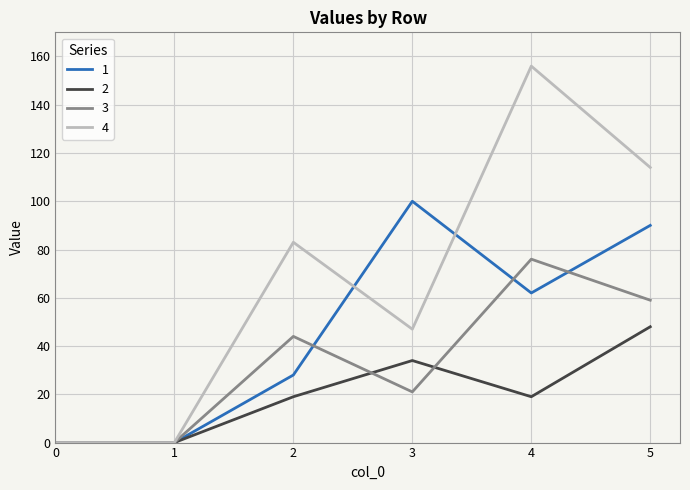

Reading left to right, transcribe all the data shown in this chart.

1: 0=0	1=0	2=28	3=100	4=62	5=90
2: 0=0	1=0	2=19	3=34	4=19	5=48
3: 0=0	1=0	2=44	3=21	4=76	5=59
4: 0=0	1=0	2=83	3=47	4=156	5=114